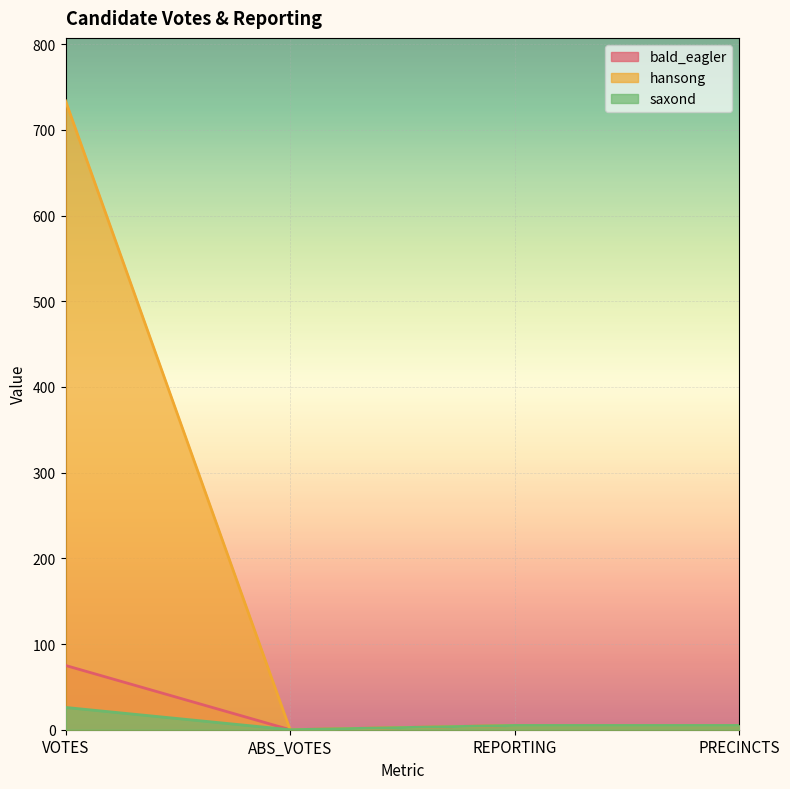

At which category is the sum across all series the highest?

VOTES